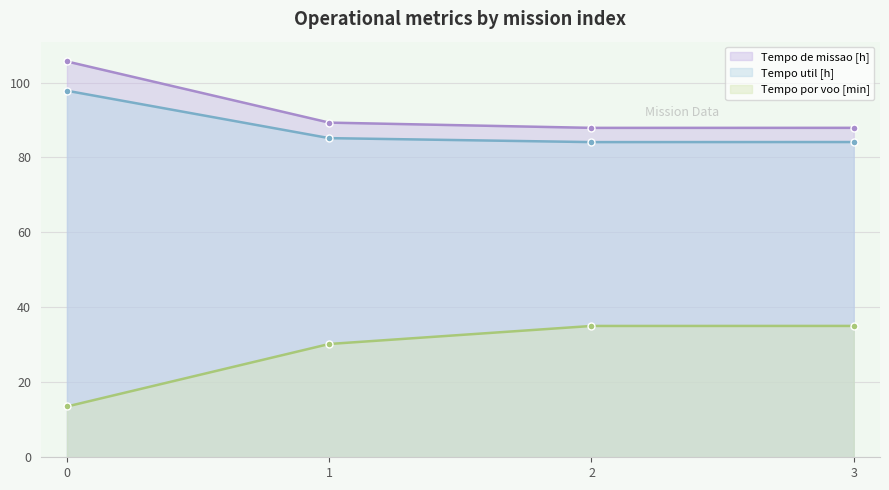

Count the number of categories in the chart.

4